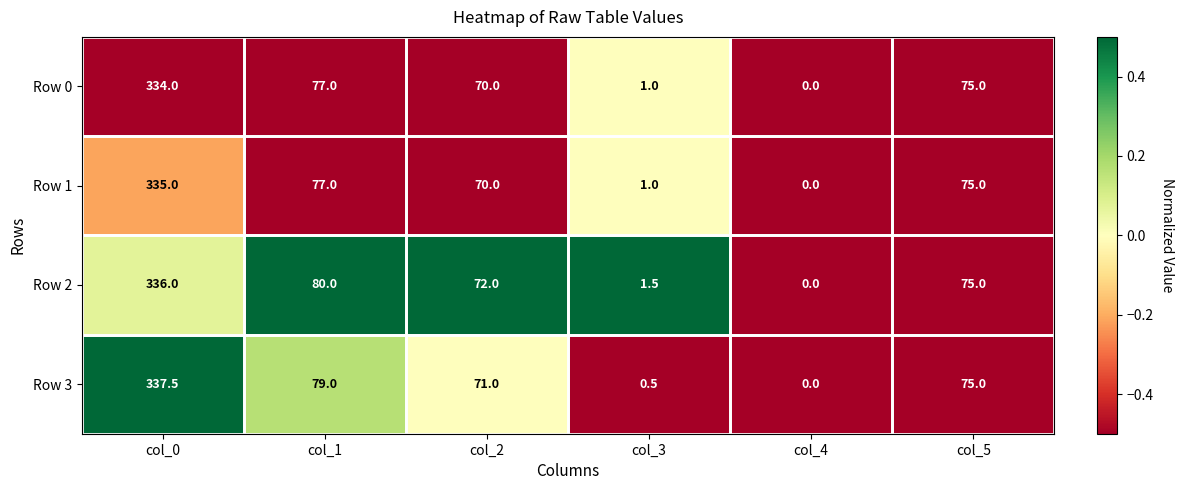

What is the minimum value shown in the chart?

0.0